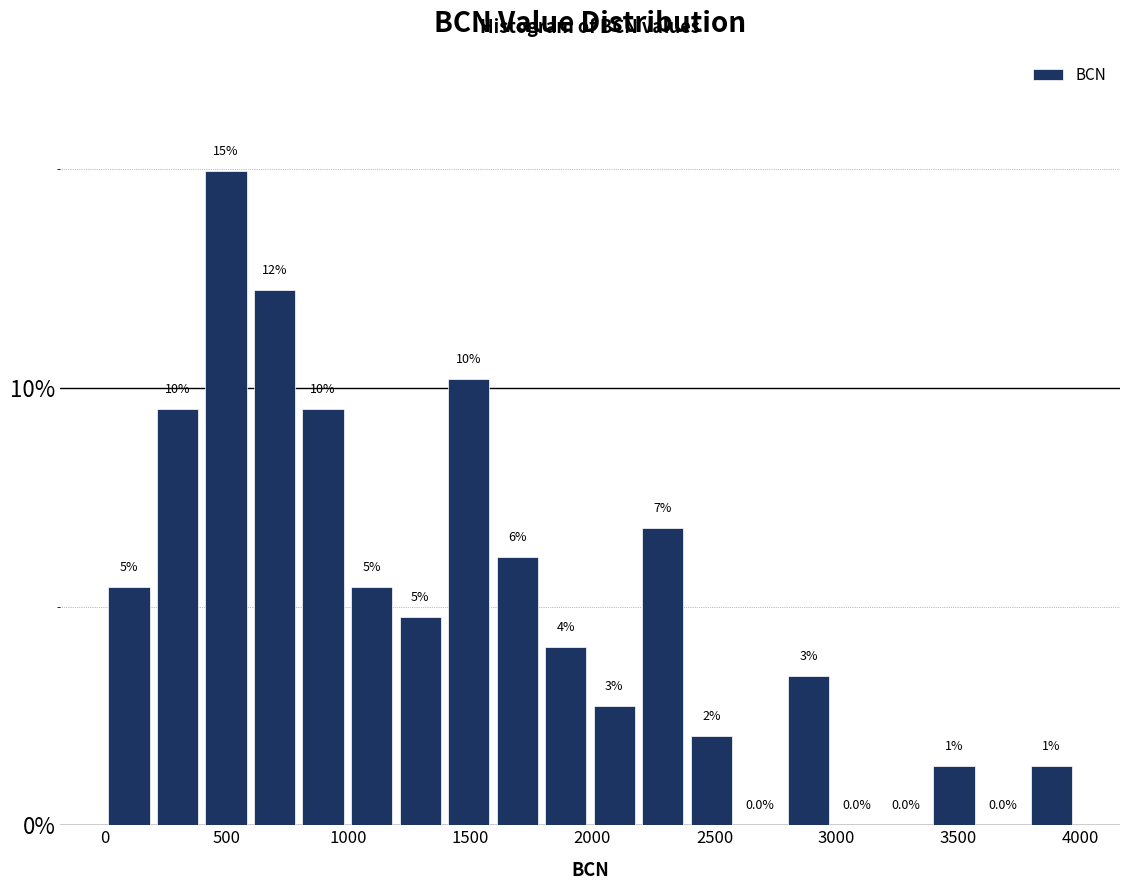

Around what value on the x-axis is the tallest bar? Give the approximate position of its centre, as read against the axis.

500